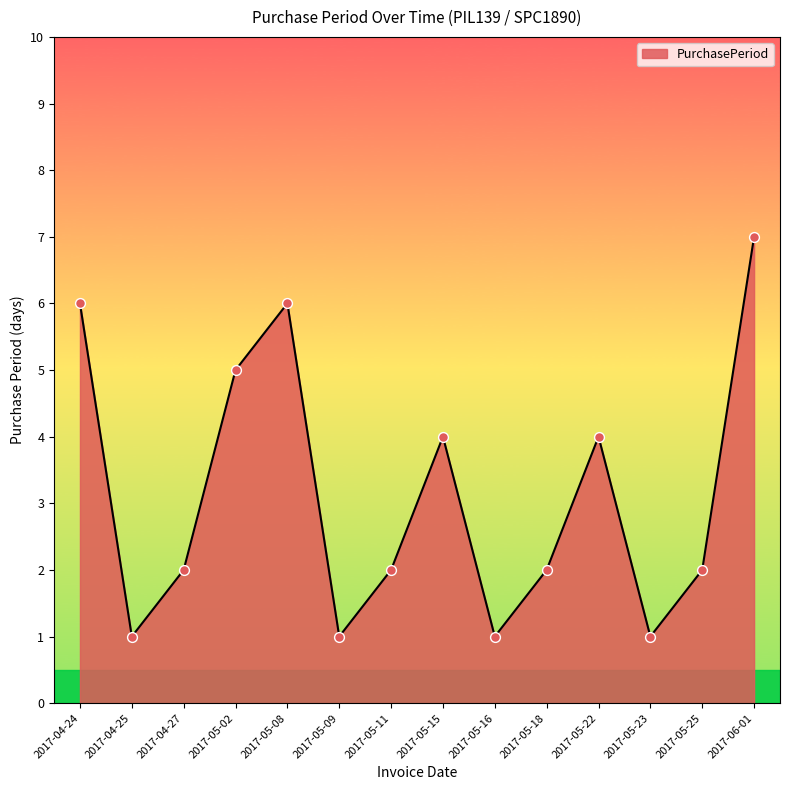

Between 2017-05-22 and 2017-06-01, which is larger?

2017-06-01